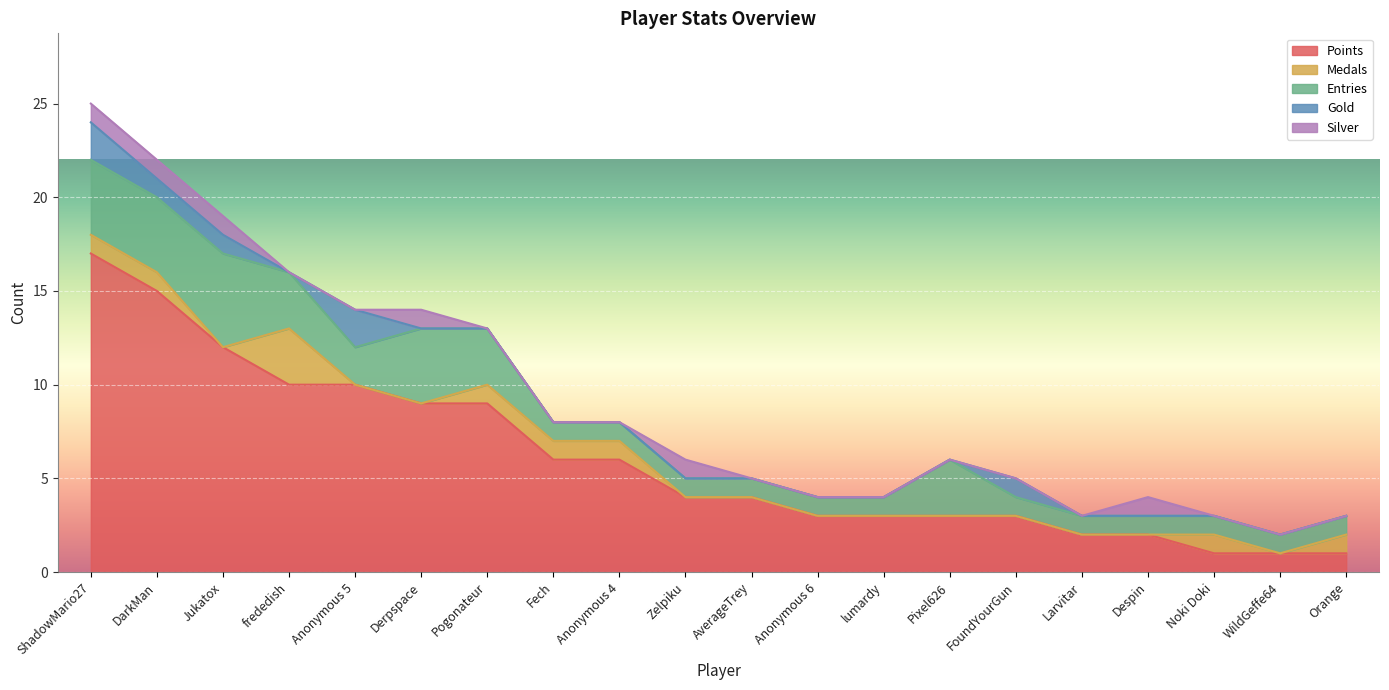

At how many categories does at least one series exceed 3?

11